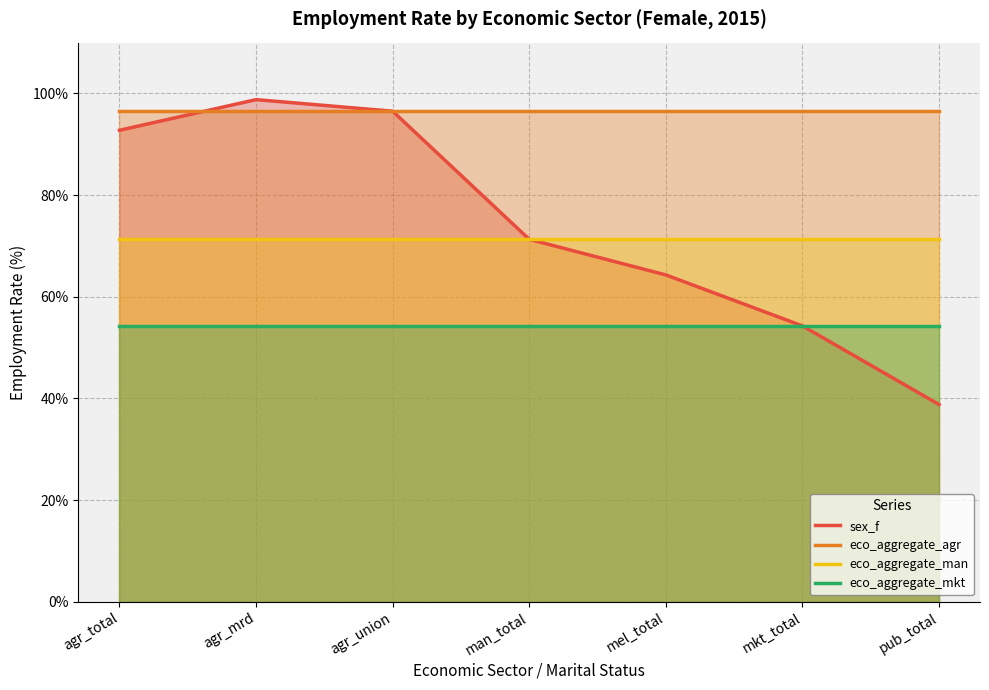

What are all the series names shown in the legend?

sex_f, eco_aggregate_agr, eco_aggregate_man, eco_aggregate_mkt